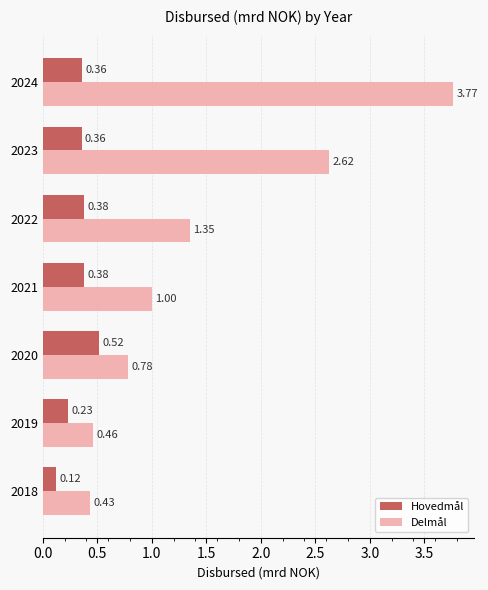

Which series has the largest total across all categories?

Delmål